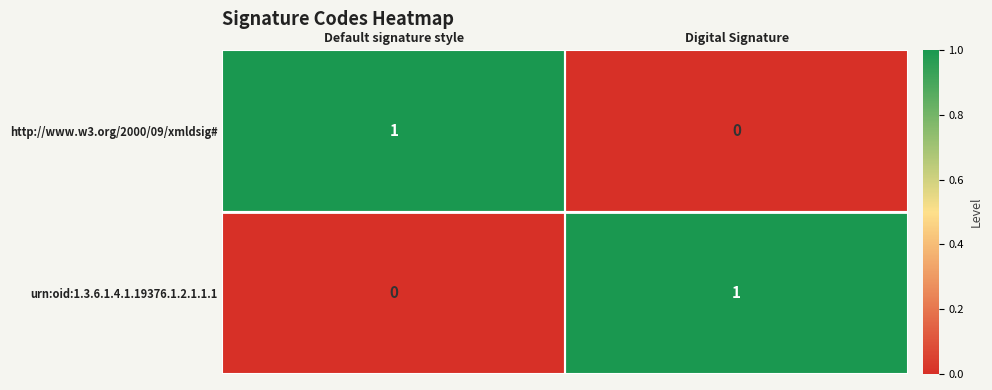

Which category has the lowest value in the http://www.w3.org/2000/09/xmldsig# series?

Digital Signature